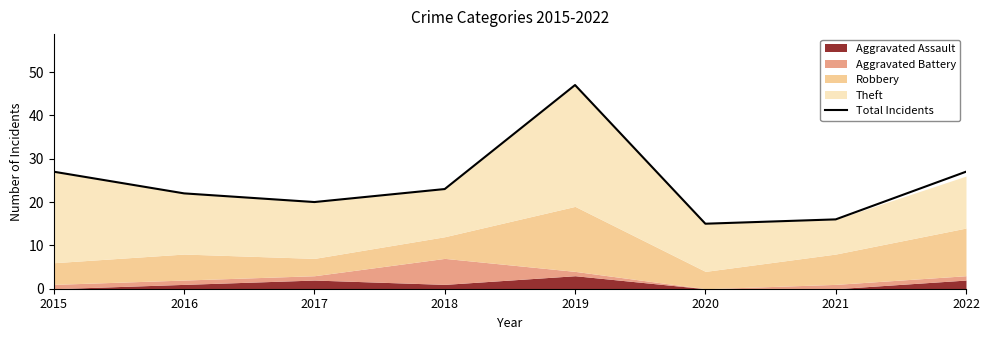

What is the difference between the maximum and minimum values?

32